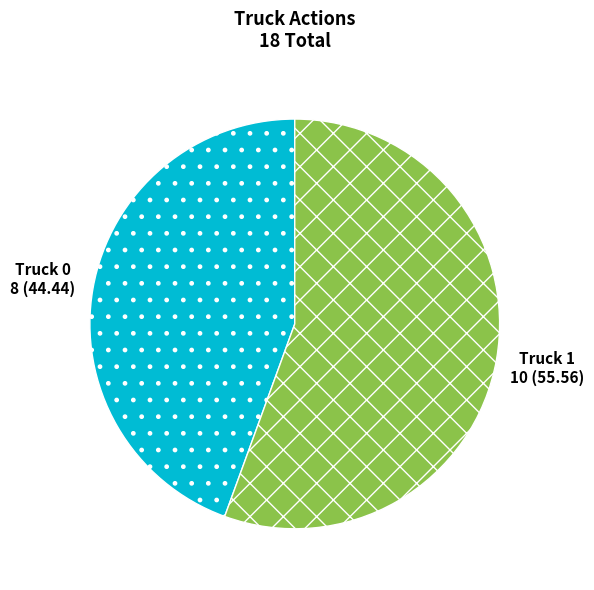

True or false: Truck 0 accounts for 51% of the total.

False